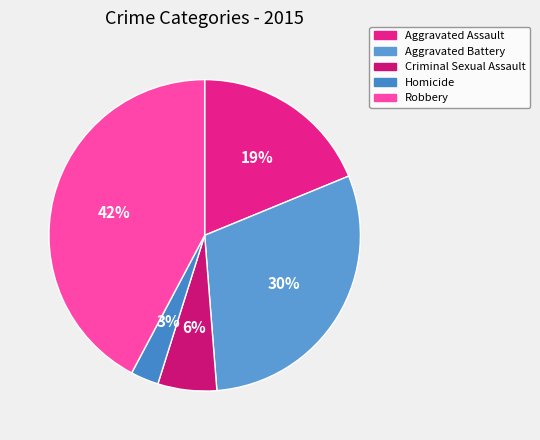

Is there a majority slice in this chart?

No